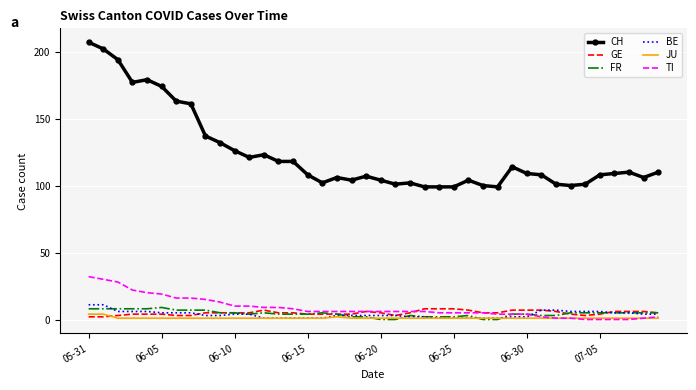

What is the greatest value displayed?

207